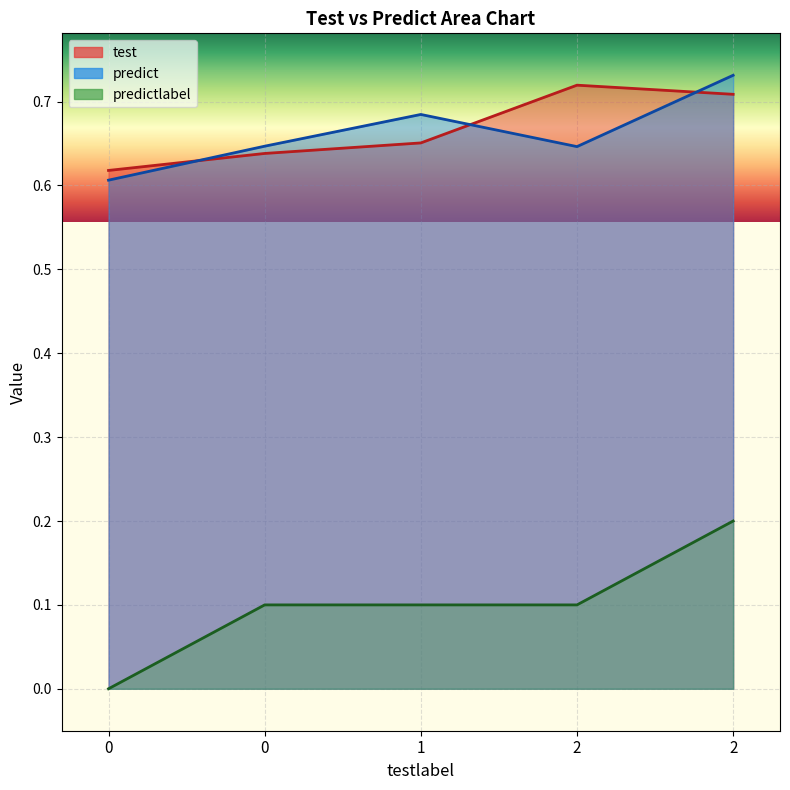

True or false: predictlabel and predict intersect in this chart.

False